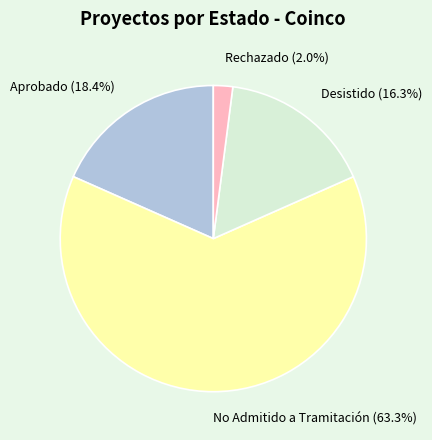

Which slice represents more than half of the pie?

No Admitido a Tramitación